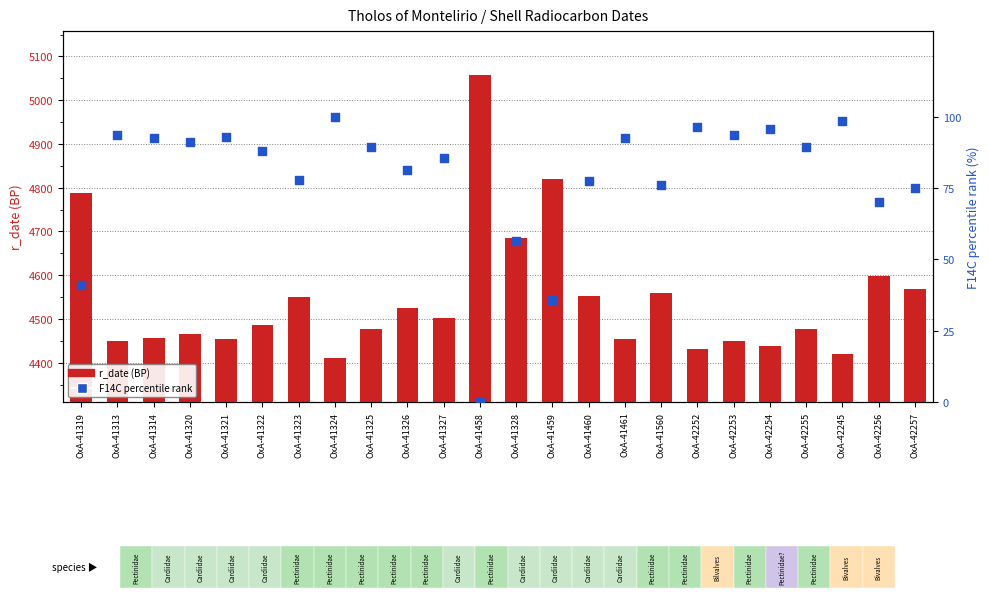

What is the total value across all series at OxA-41327?

4586.4